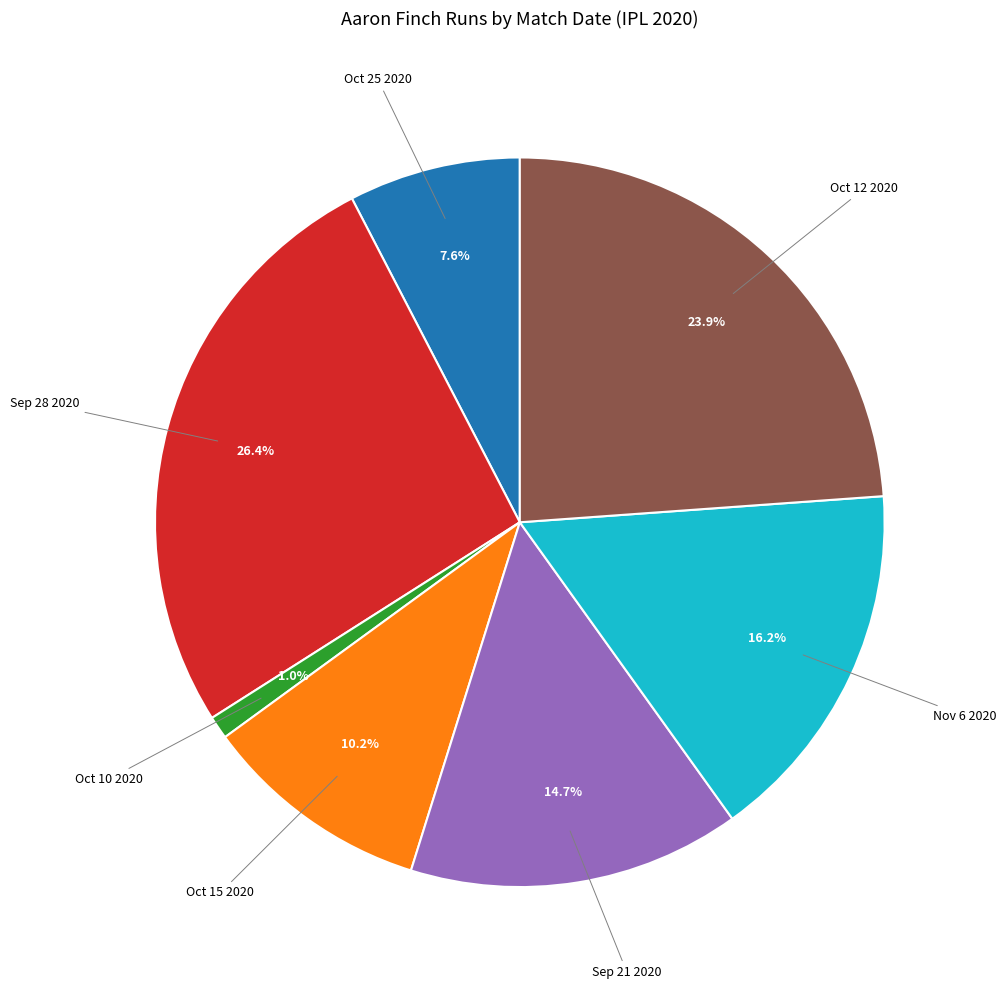

Is there any slice that represents more than half of the pie?

No